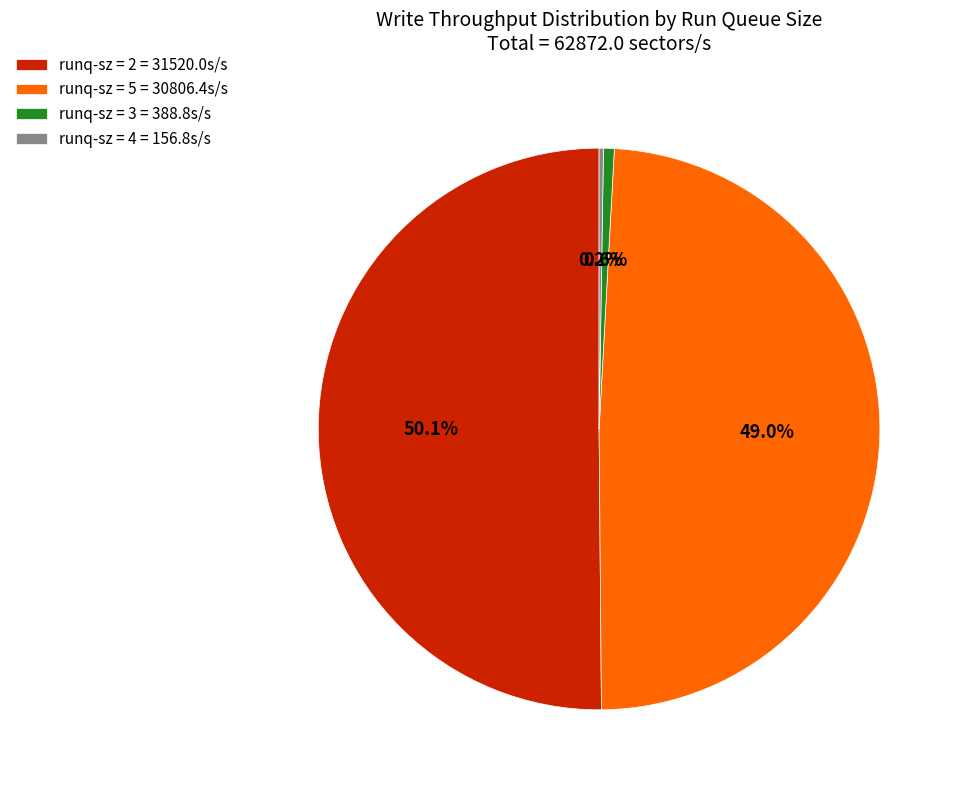

What percentage do runq-sz = 3 = 388.8s/s and runq-sz = 2 = 31520.0s/s together represent?

50.8%